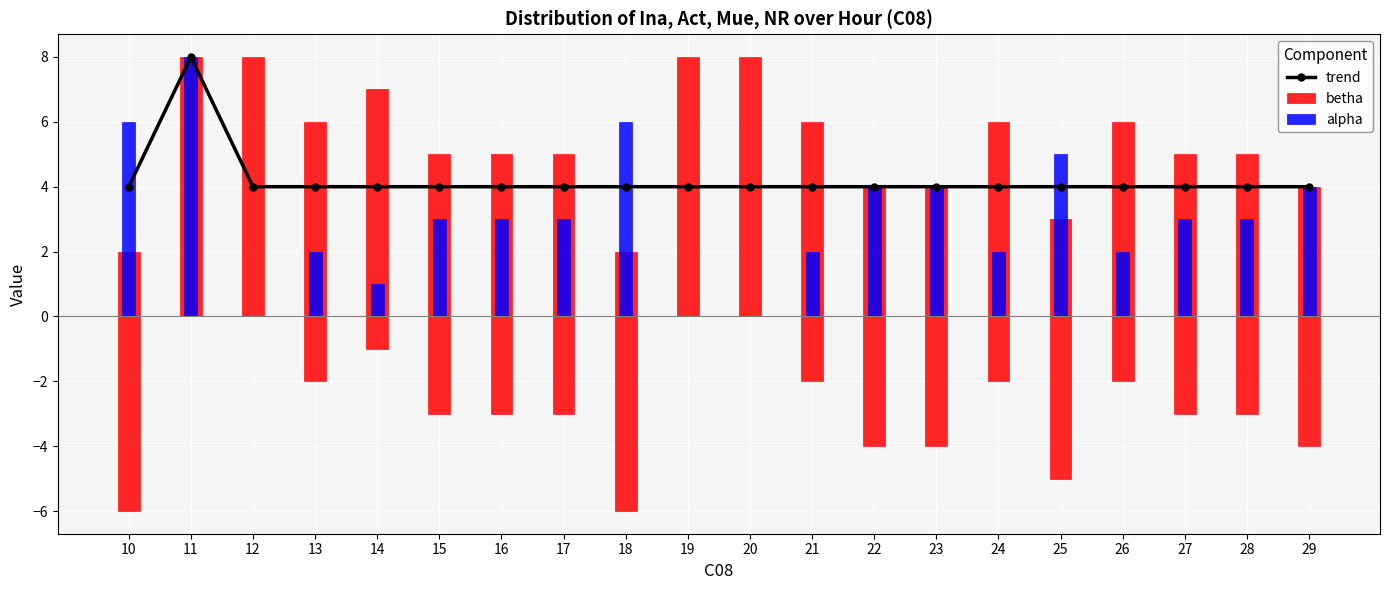

Reading right to left, list all the values displayed in this chart.

29=4	28=4	27=4	26=4	25=4	24=4	23=4	22=4	21=4	20=4	19=4	18=4	17=4	16=4	15=4	14=4	13=4	12=4	11=8	10=4